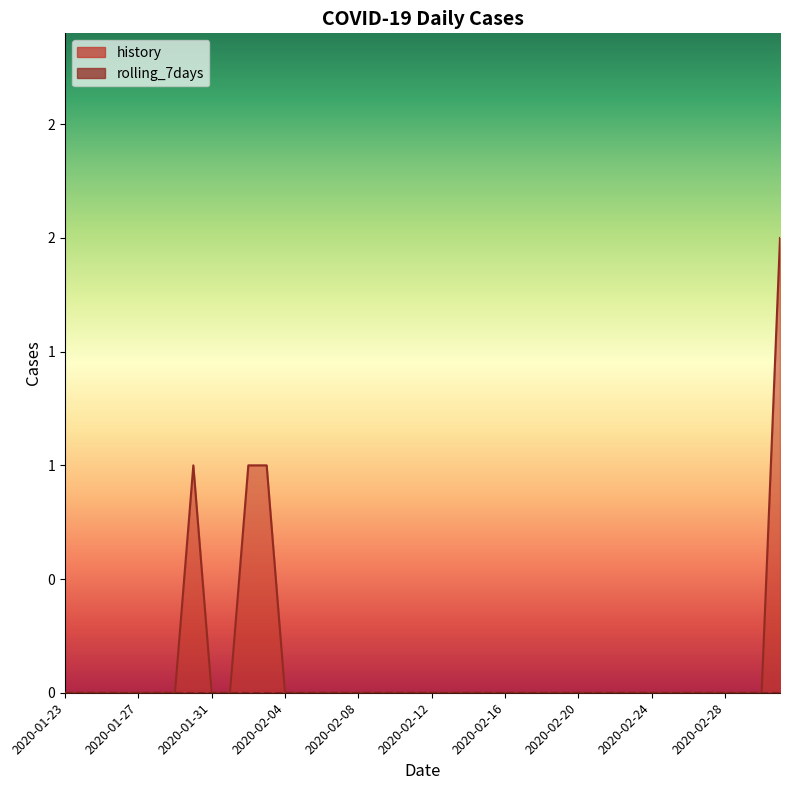

What is the label of the 39th point from the right?

2020-01-24